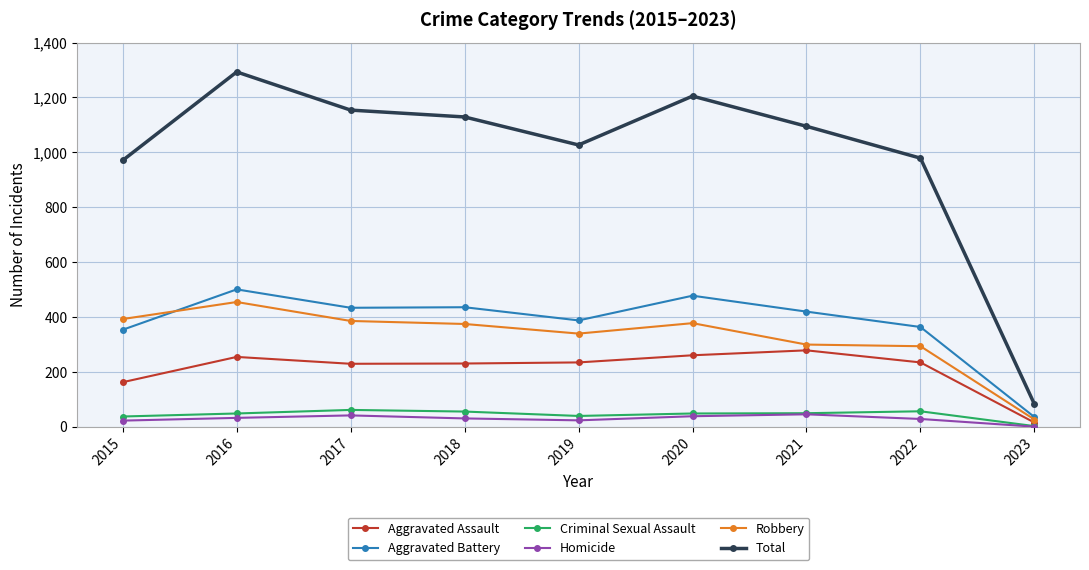

What is the maximum value shown in the chart?

1293